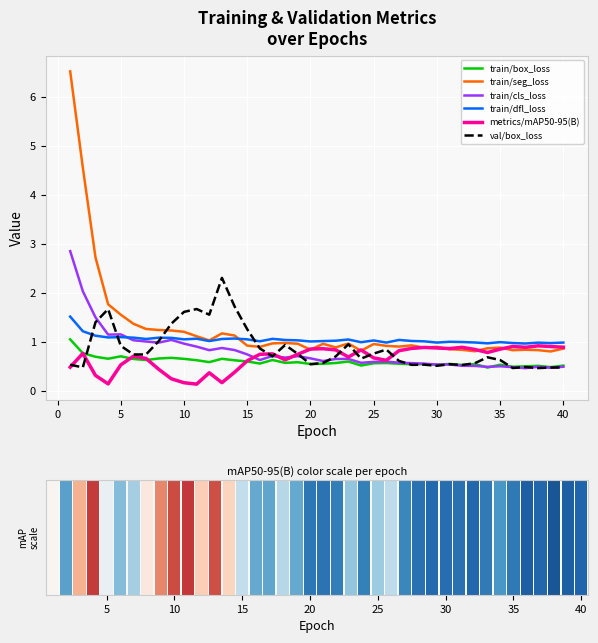

The train/box_loss series shows 1.0 at 11. True or false?

False